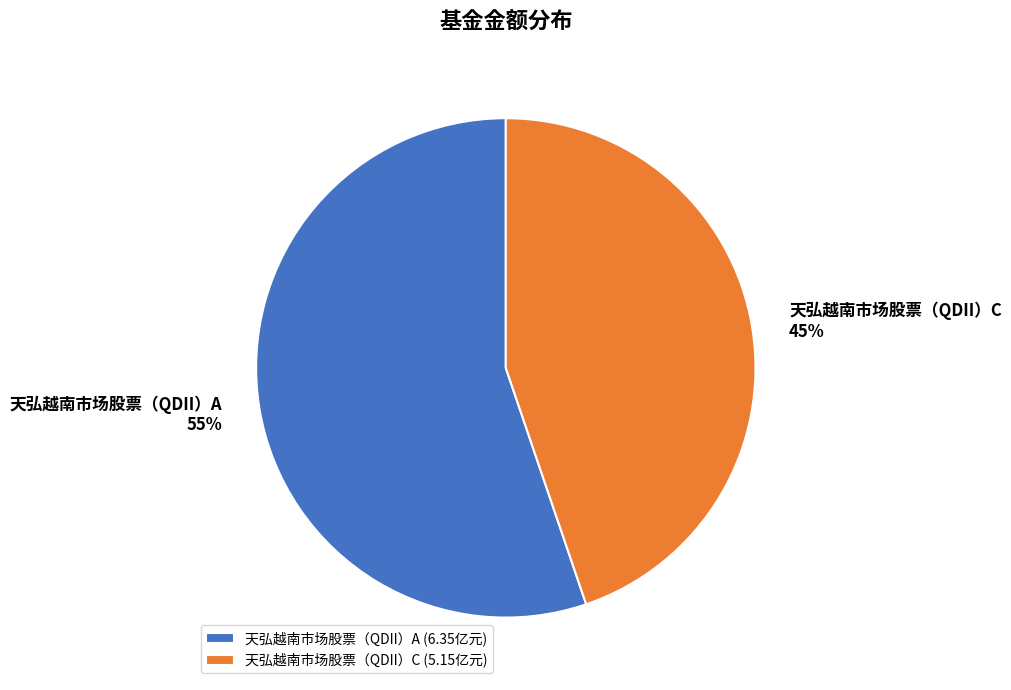

To the nearest percent, what is the difference between the 天弘越南市场股票（QDII）A and 天弘越南市场股票（QDII）C slice percentages?

10%